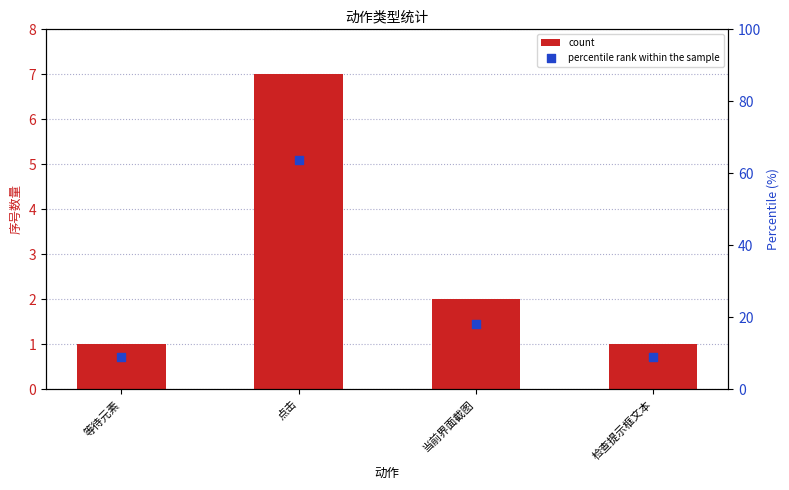

Which series has the widest spread of Y values?

percentile rank within the sample